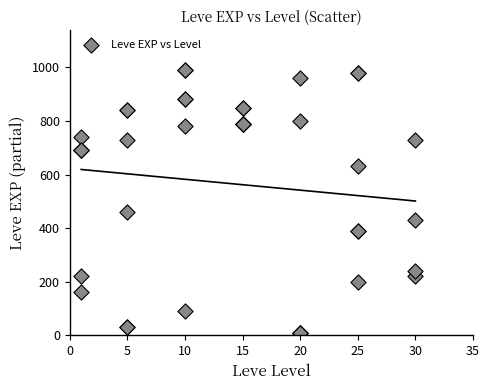

What Y value in the scatter plot is closest to 500?

460